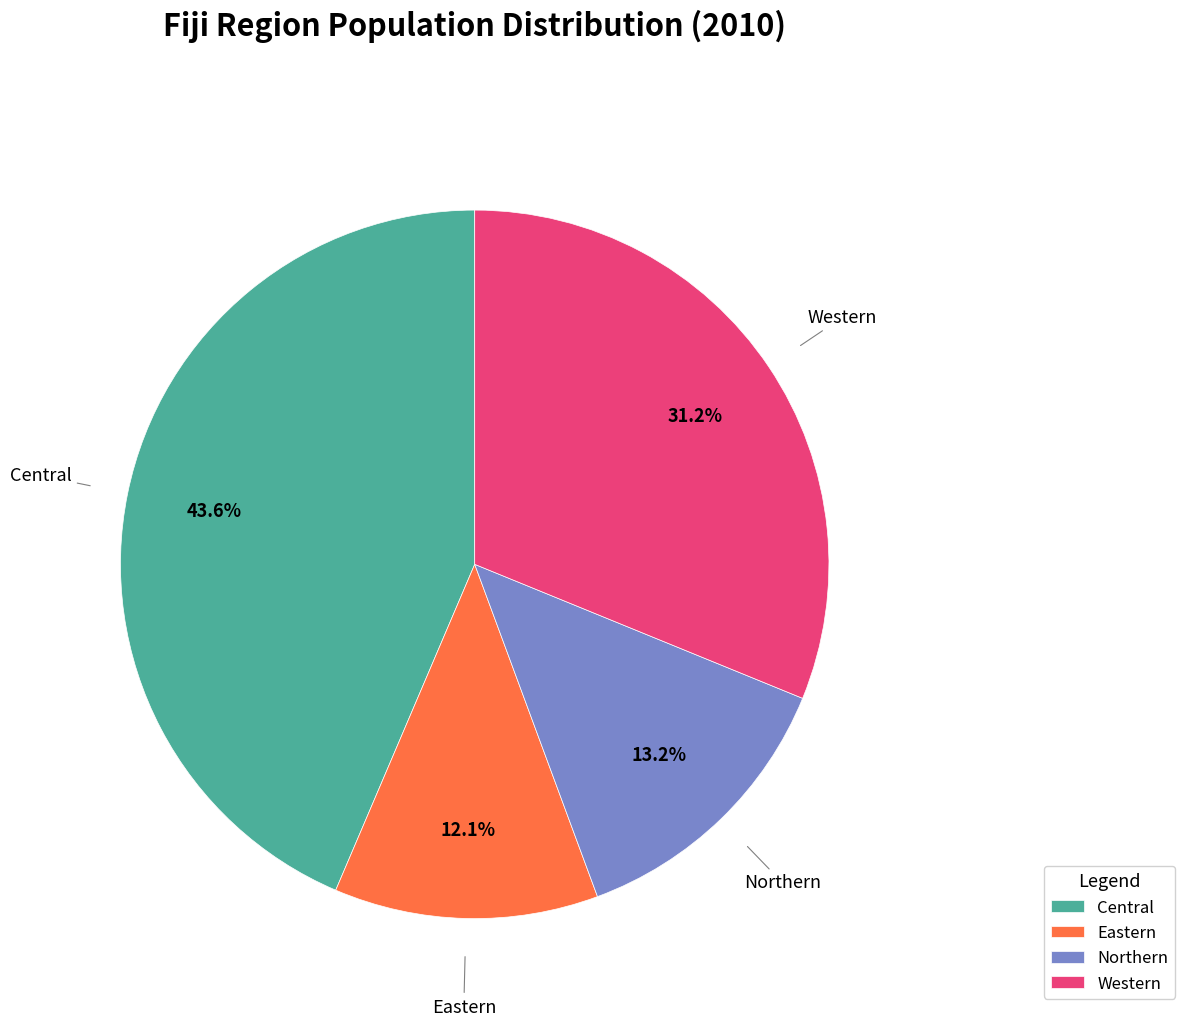

Which slice is the largest?

Central